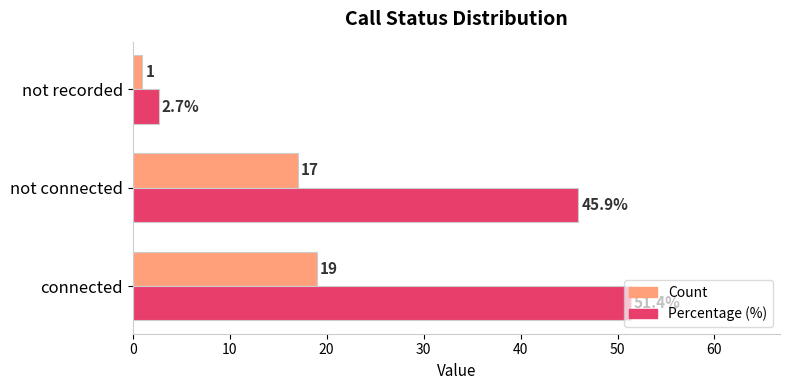

Rank the series by their average value, from lowest to highest.

Count, Percentage (%)